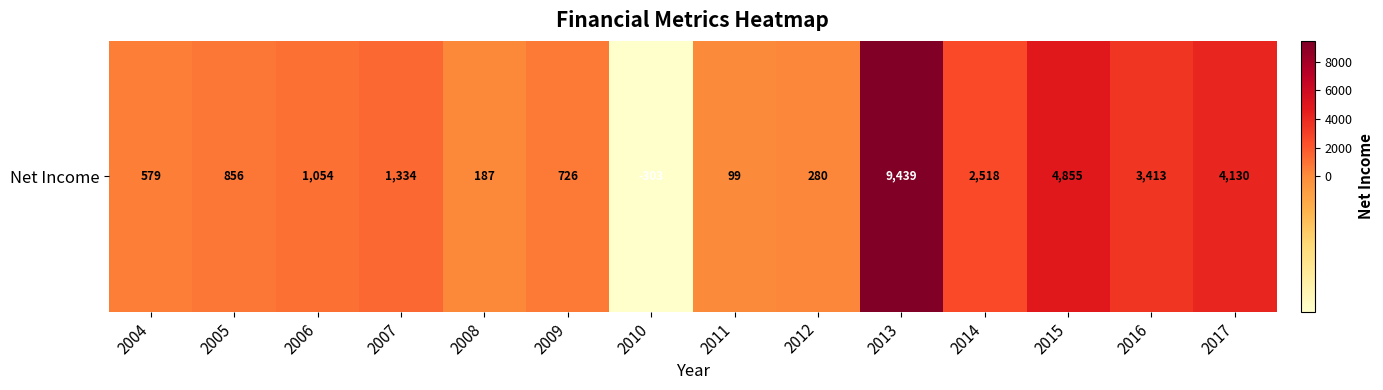

What is the sum of the values at 2016 and 2015?

8268